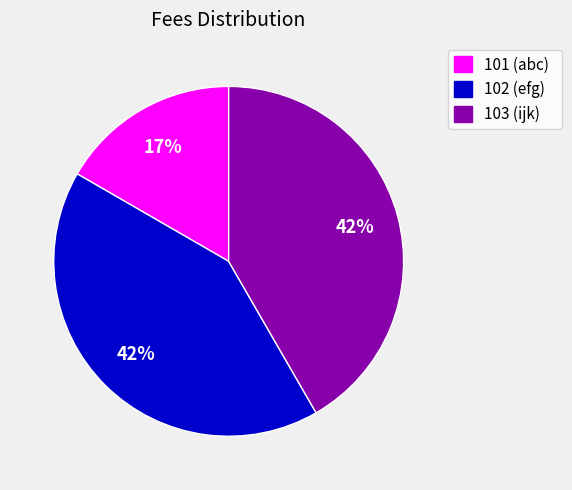

Is the sum of 102 (efg) and 101 (abc) greater than half?

Yes